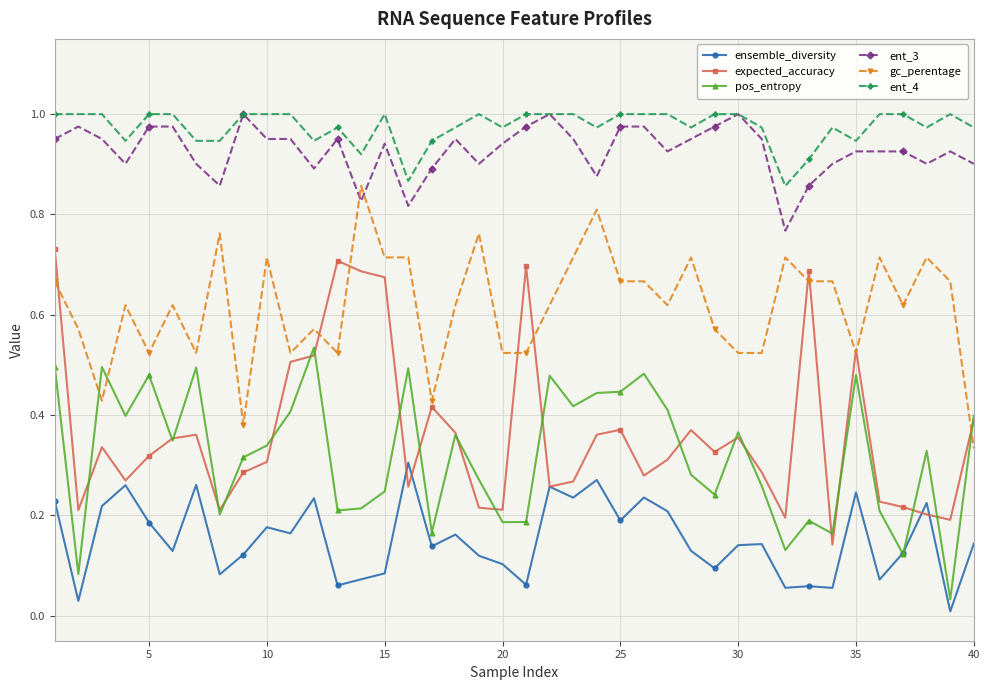

True or false: pos_entropy and ent_4 intersect in this chart.

False